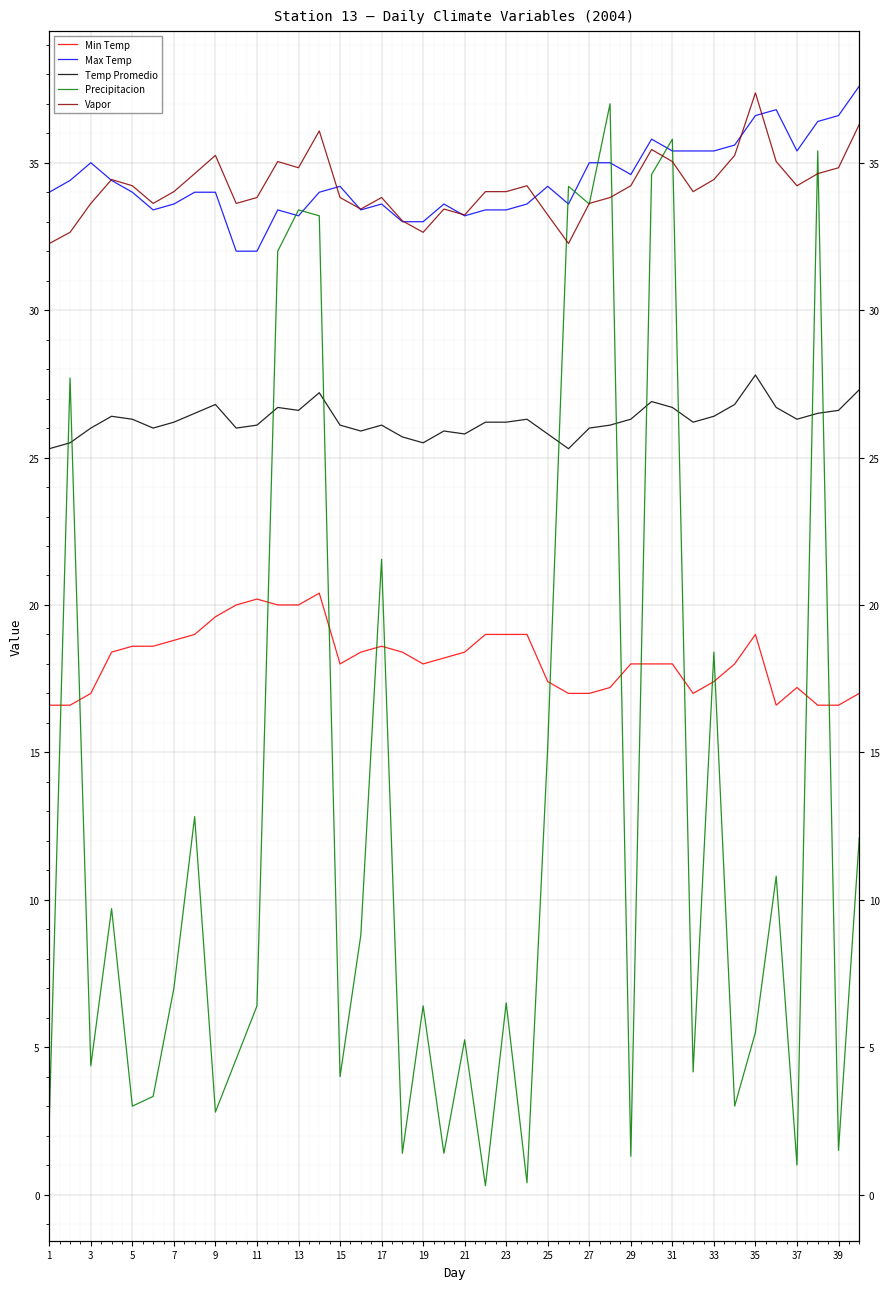

At which label does Min Temp reach its minimum?

1